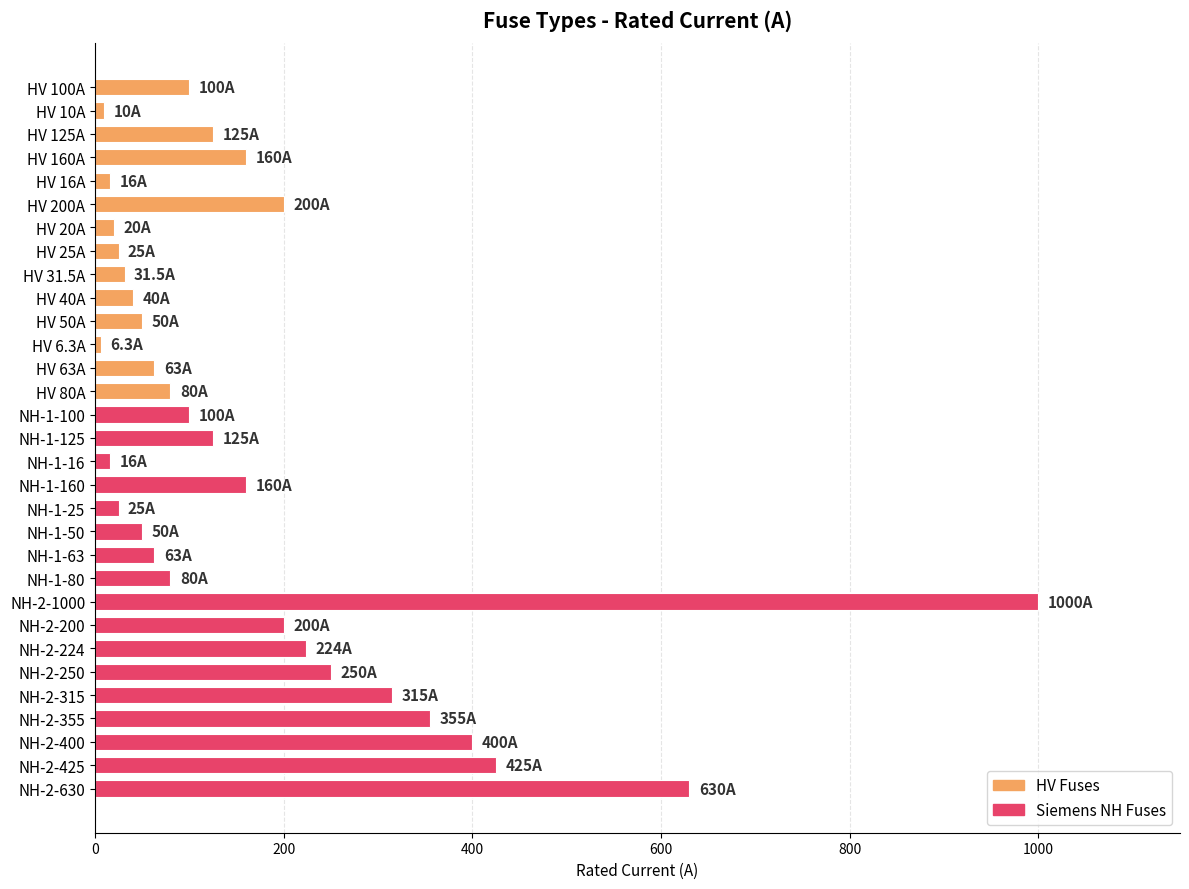

At which category does the chart reach its peak across all series?

NH-2-1000